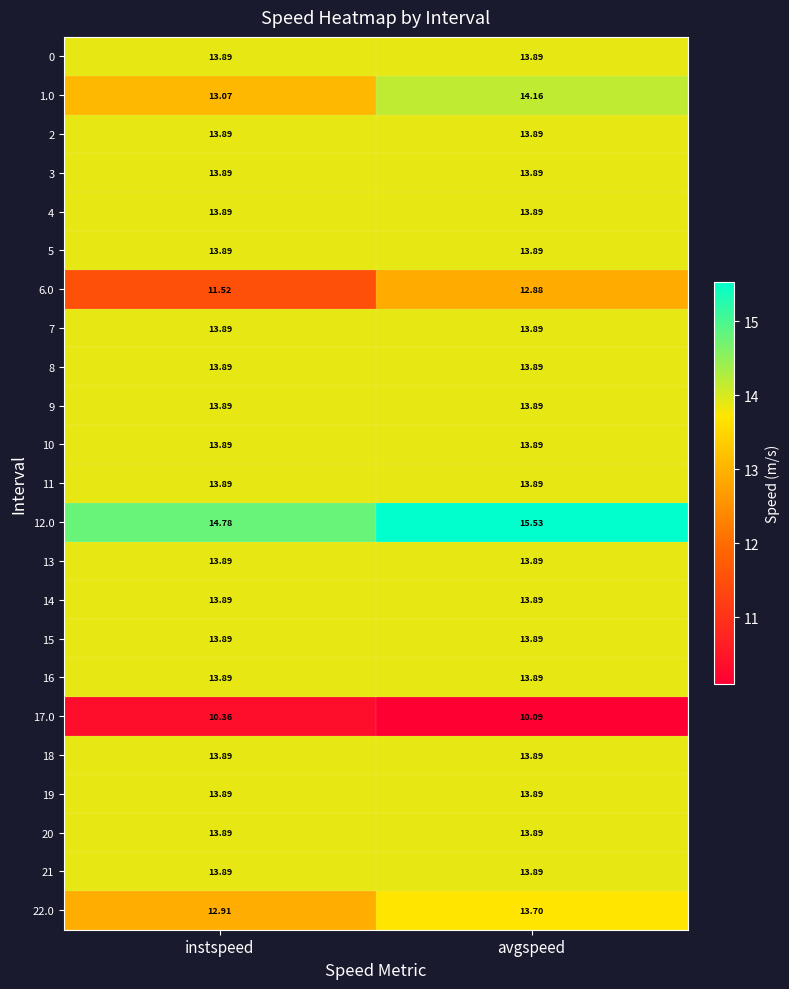

At which category is the sum across all series the highest?

avgspeed